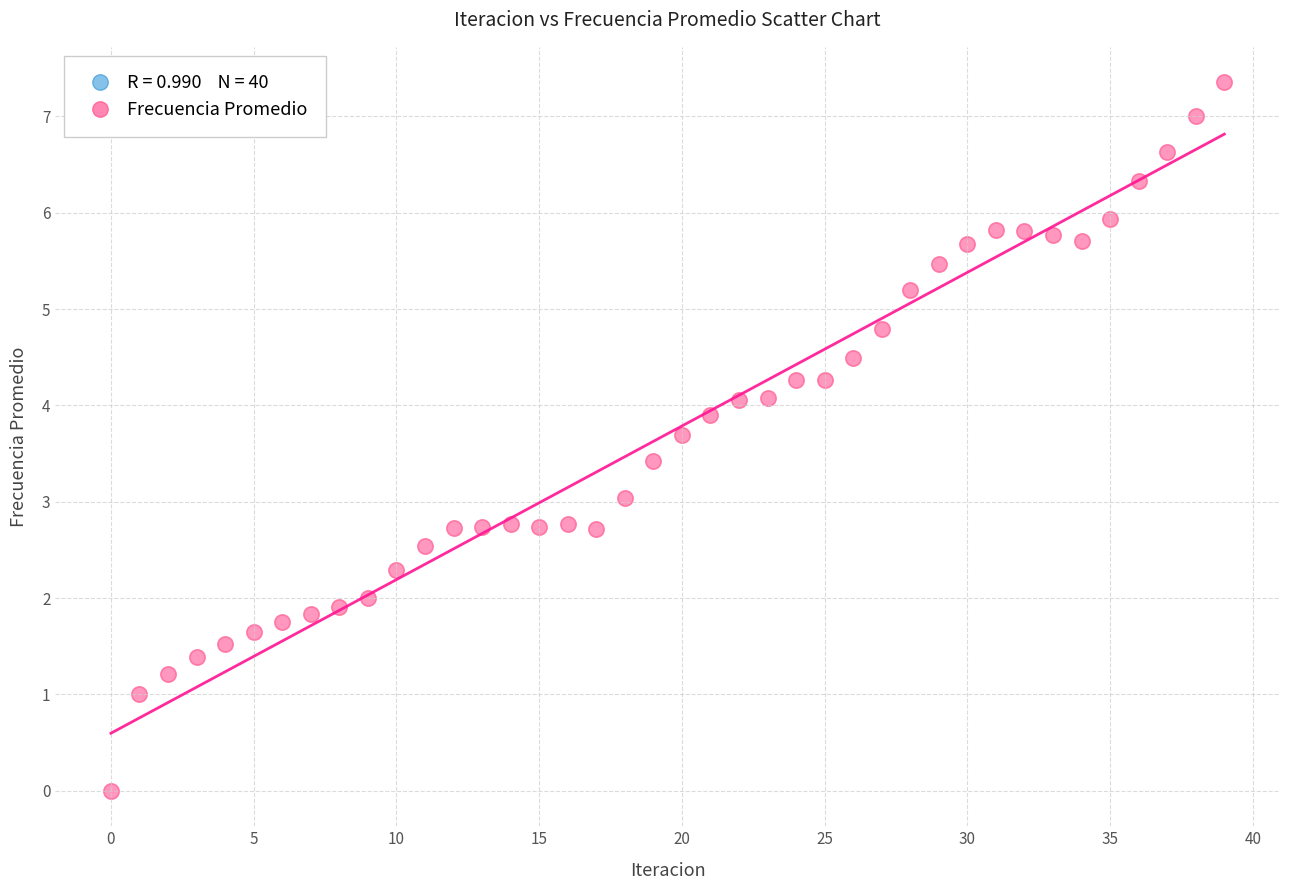

What is the range of Y values (max minus min)?

7.4